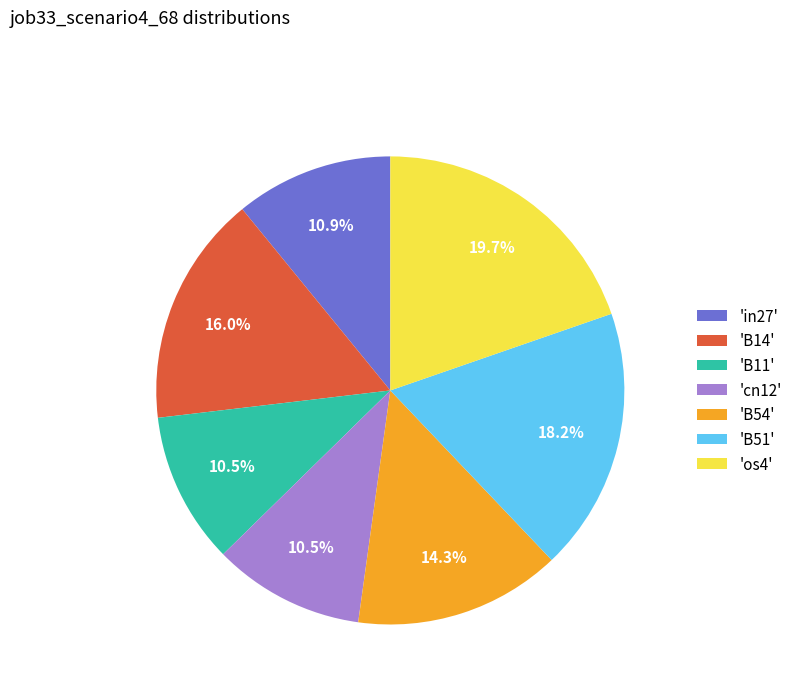

Do 'in27' and 'B11' together represent more than half of the pie?

No